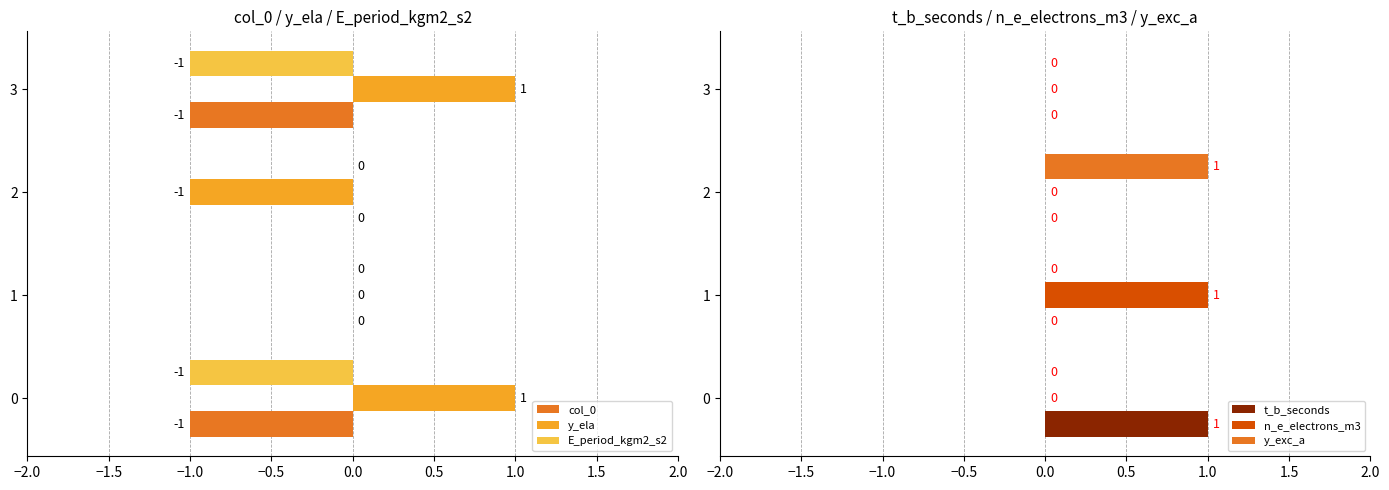

At how many categories does at least one series exceed 0?

4